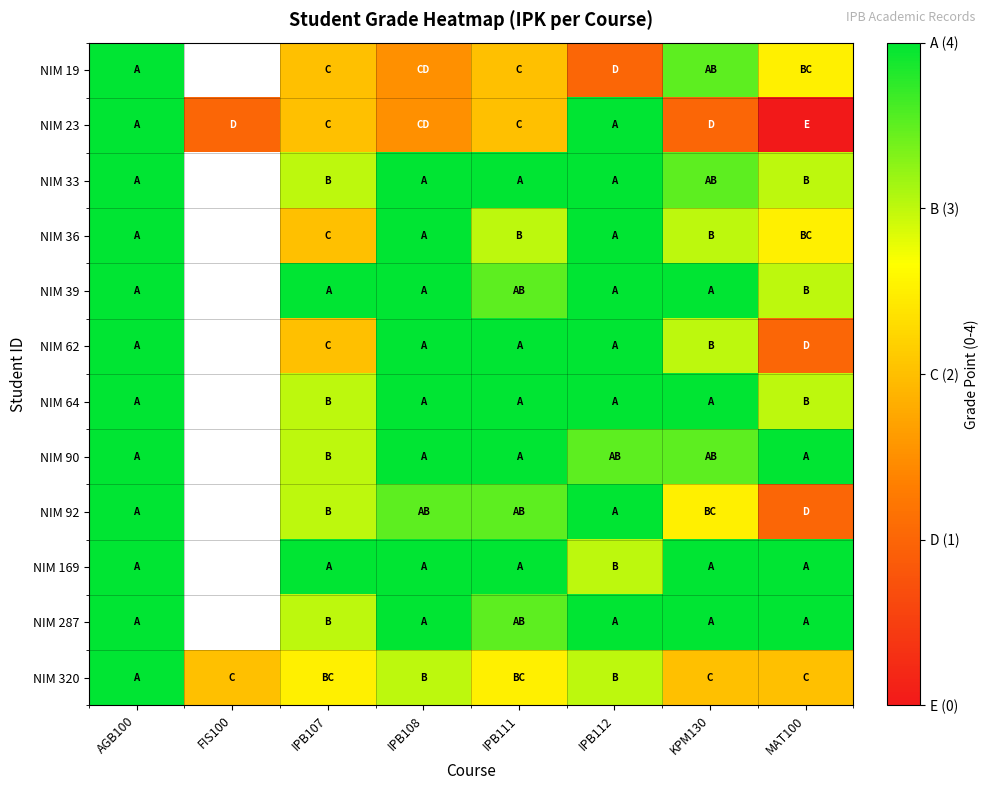

At which label does NIM 320 reach its peak?

AGB100